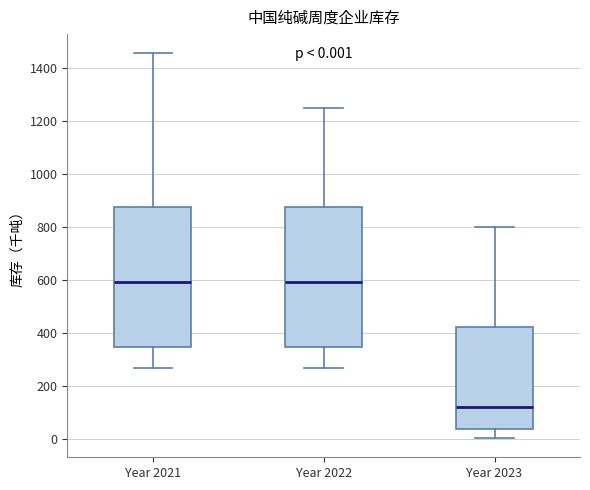

Which box has the lowest median line?

Year 2023